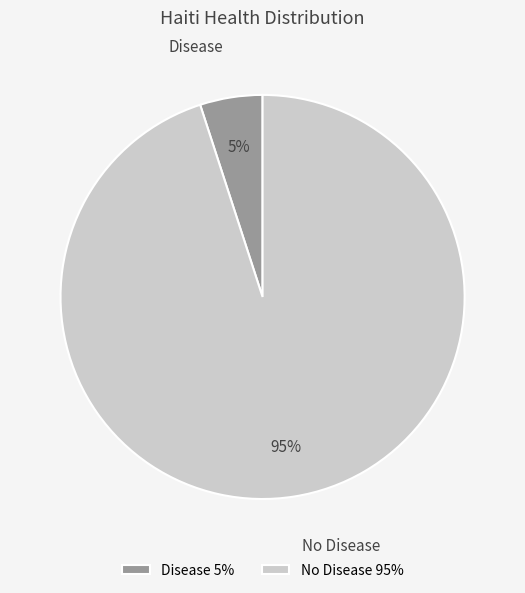

Is it true that No Disease is 99% of the pie?

False